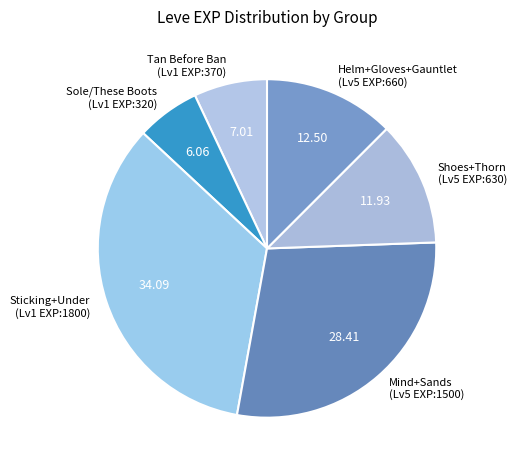

Between Sticking+Under (Lv1 EXP:1800) and Sole/These Boots (Lv1 EXP:320), which is larger?

Sticking+Under (Lv1 EXP:1800)